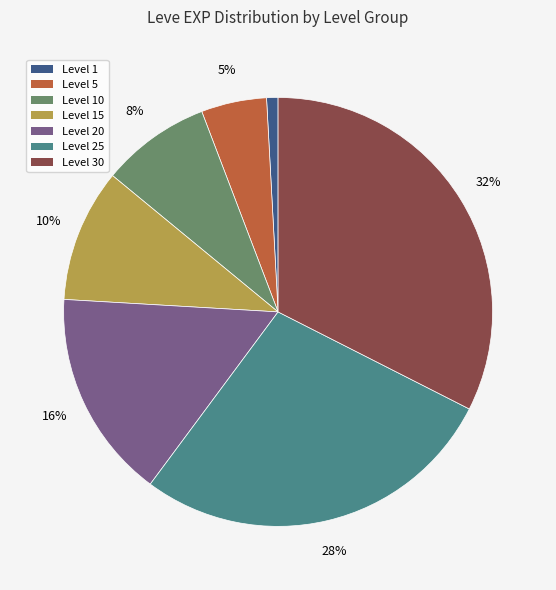

Is there a majority slice in this chart?

No